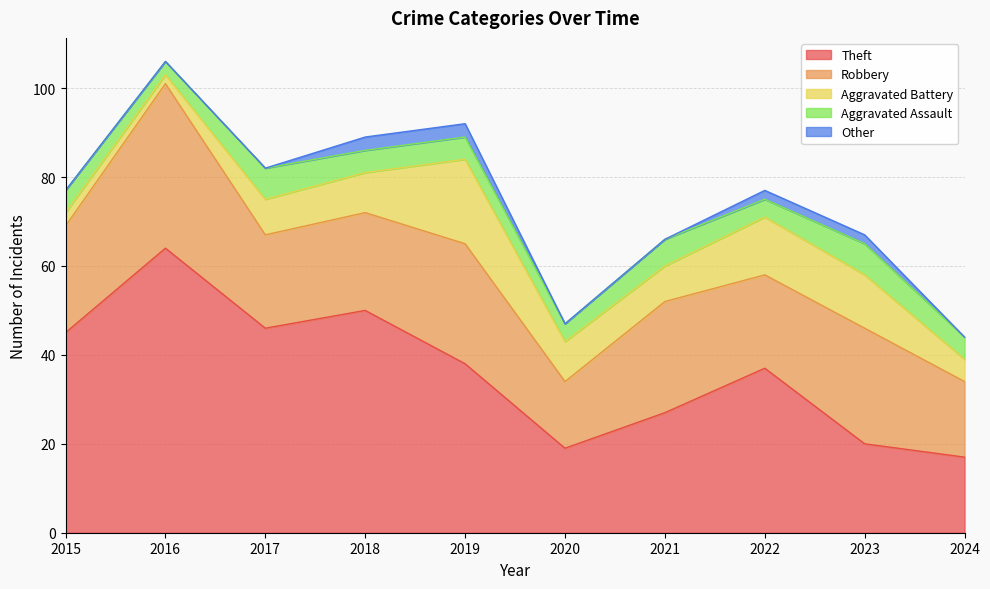

Reading left to right, list all the values displayed in this chart.

Theft: 2015=45	2016=64	2017=46	2018=50	2019=38	2020=19	2021=27	2022=37	2023=20	2024=17
Robbery: 2015=24	2016=37	2017=21	2018=22	2019=27	2020=15	2021=25	2022=21	2023=26	2024=17
Aggravated Battery: 2015=3	2016=2	2017=8	2018=9	2019=19	2020=9	2021=8	2022=13	2023=12	2024=5
Aggravated Assault: 2015=5	2016=3	2017=7	2018=5	2019=5	2020=4	2021=6	2022=4	2023=7	2024=5
Other: 2015=0	2016=0	2017=0	2018=3	2019=3	2020=0	2021=0	2022=2	2023=2	2024=0